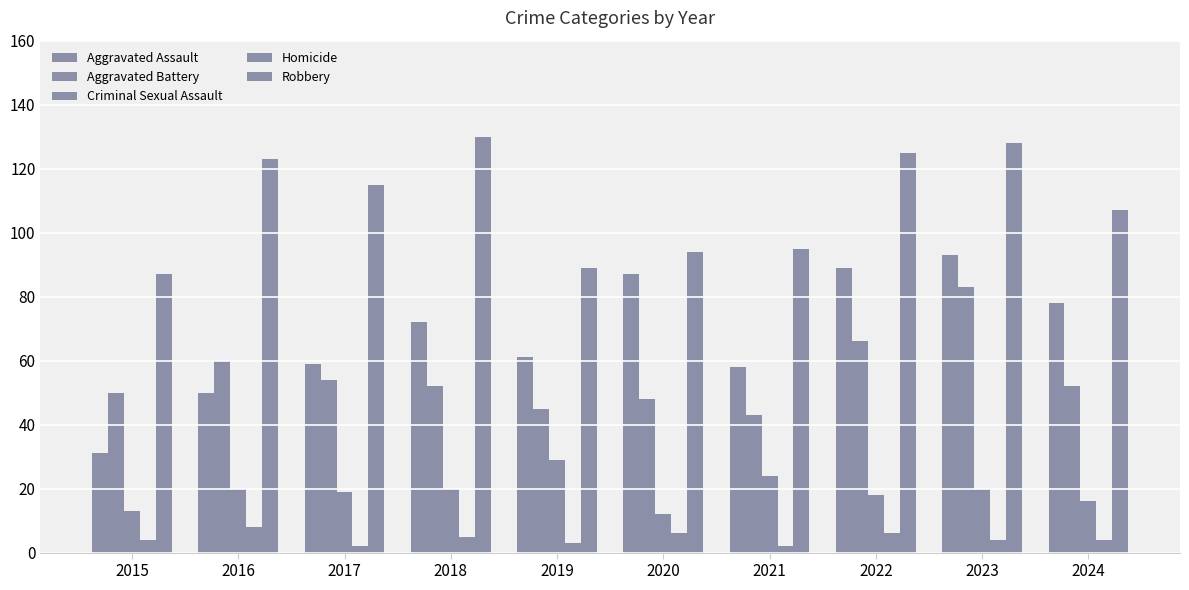

What is the value of the Aggravated Battery bar at the 6th from the left?

48